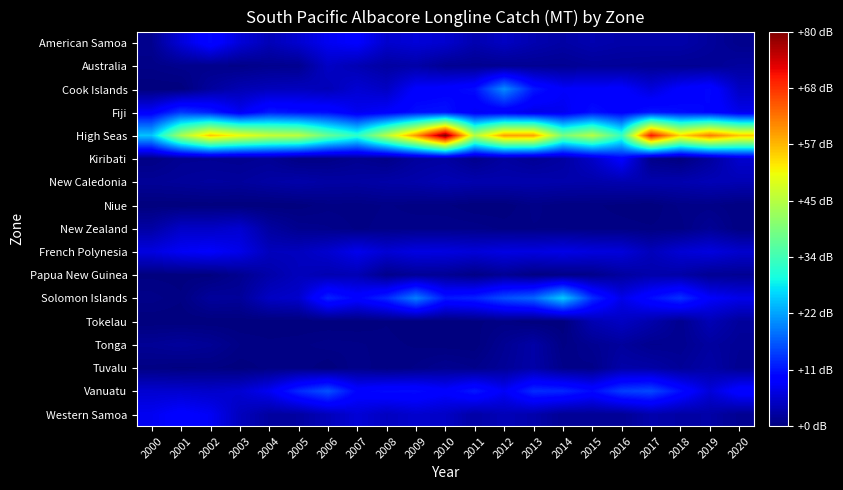

At how many categories does at least one series exceed 14887?

20